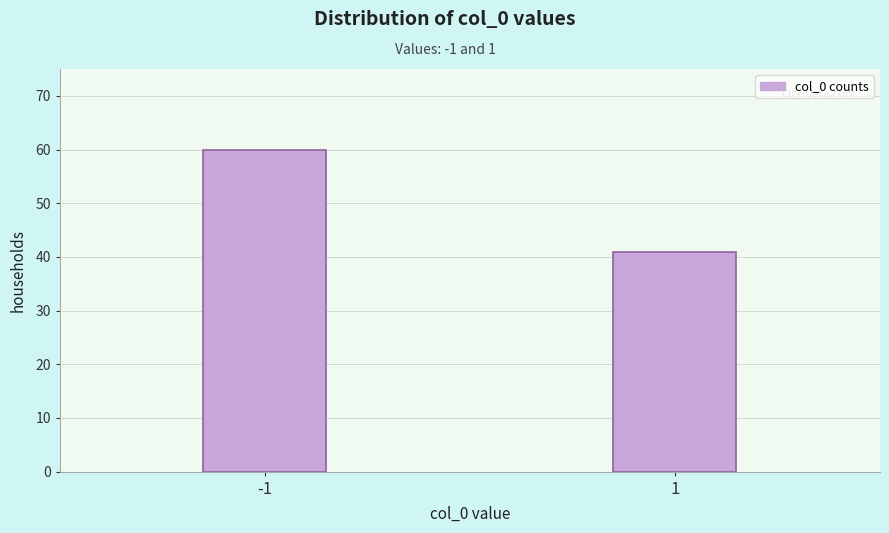

Reading left to right, extract all data points from this chart.

60	41